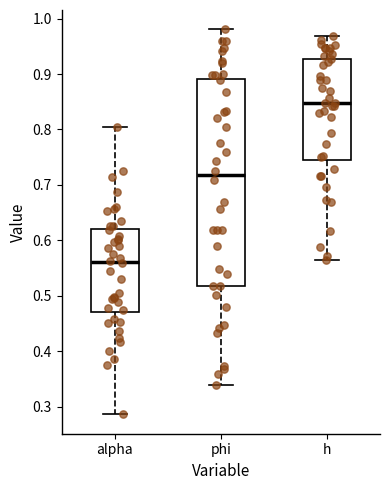

Reading left to right, transcribe this box plot: for each box, give where its median line is, the range the box spans, and where its two whiskers end, as read against the y-axis. The values are not printed on the chart, so give them approximately, as read against the axis.

alpha: median 0.56, box 0.47 to 0.62, whiskers 0.29 to 0.80
phi: median 0.72, box 0.52 to 0.89, whiskers 0.34 to 0.98
h: median 0.85, box 0.75 to 0.93, whiskers 0.56 to 0.97